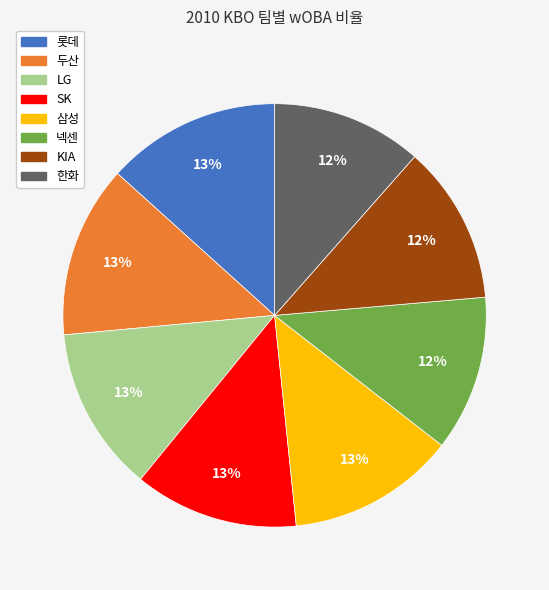

Does SK account for over 50% of the chart?

No